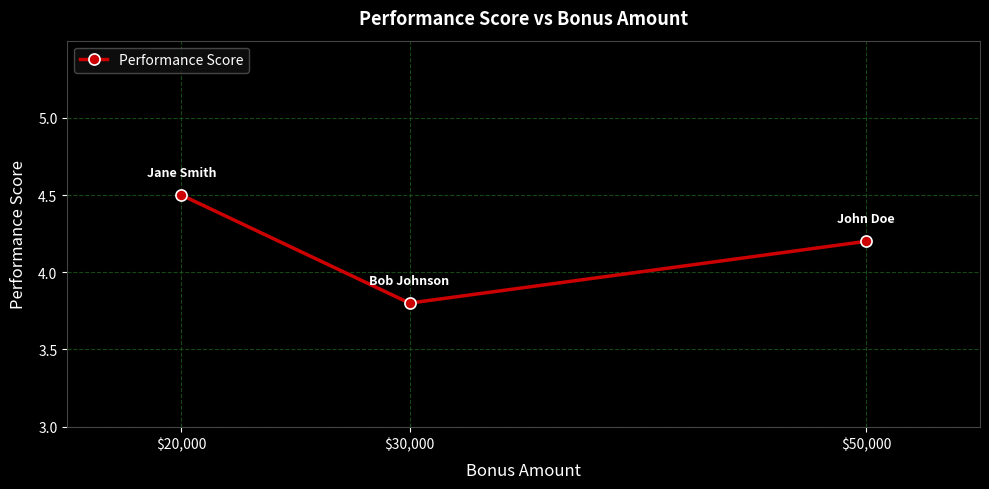

What is the sum of the values at $30,000 and $50,000?

8.0